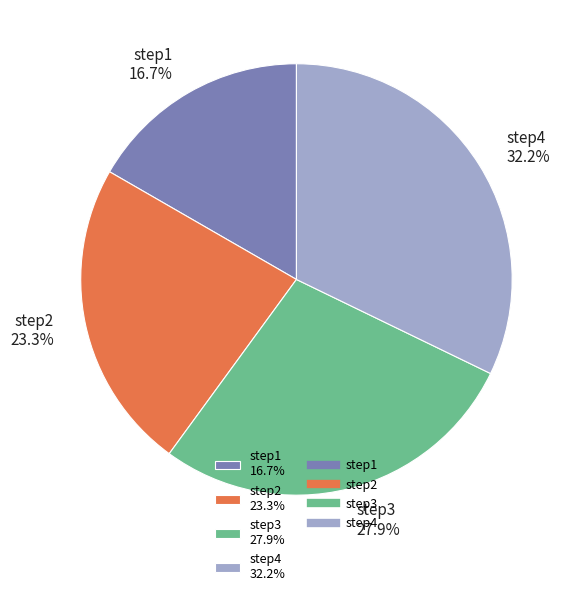

To the nearest percent, what is the combined percentage of step1 and step4?

49%